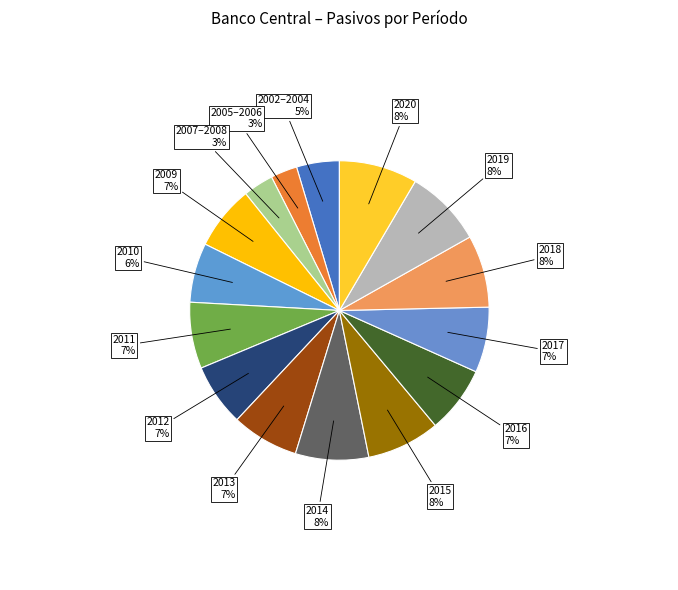

Count the number of slices in the pie.

15